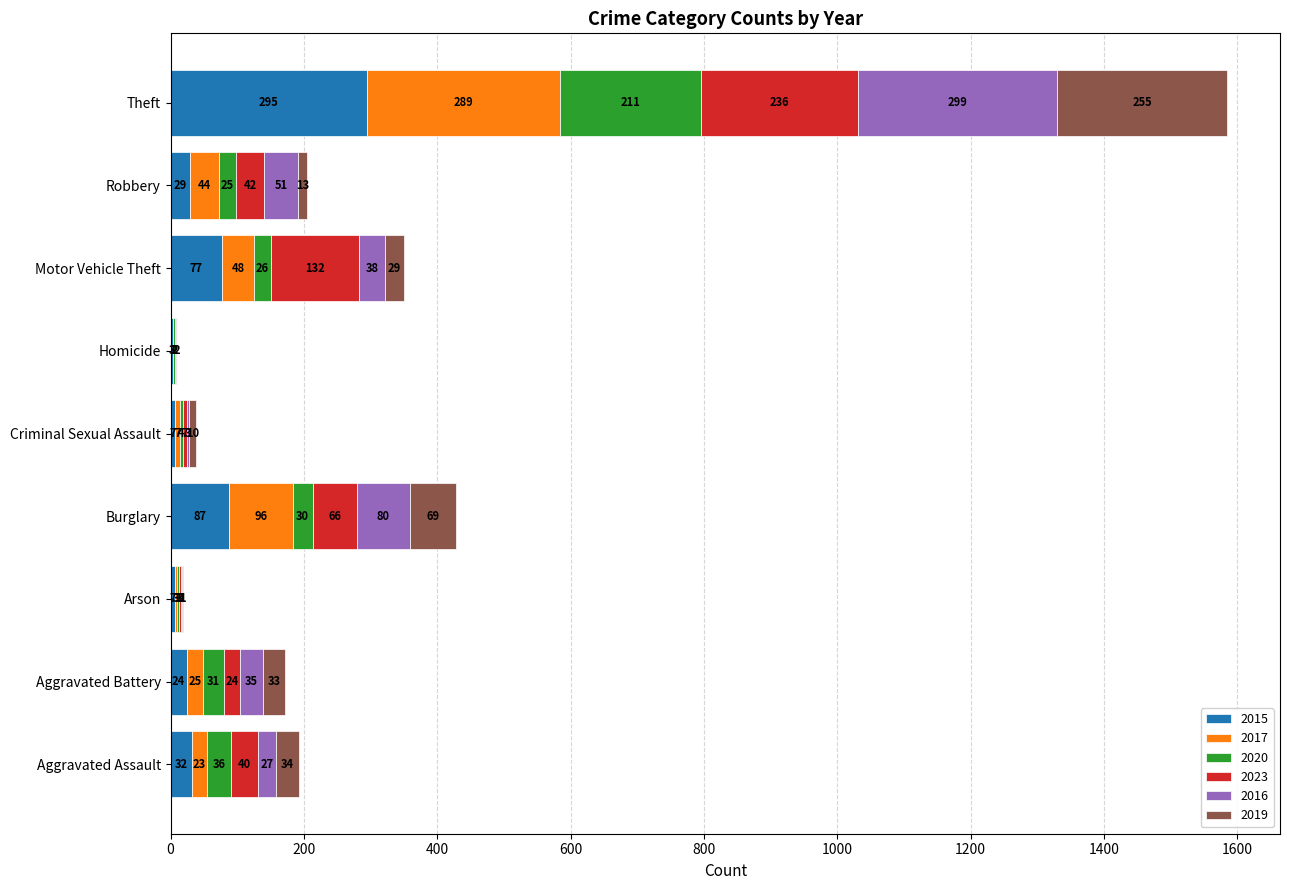

What is the total value across all series at Motor Vehicle Theft?

350